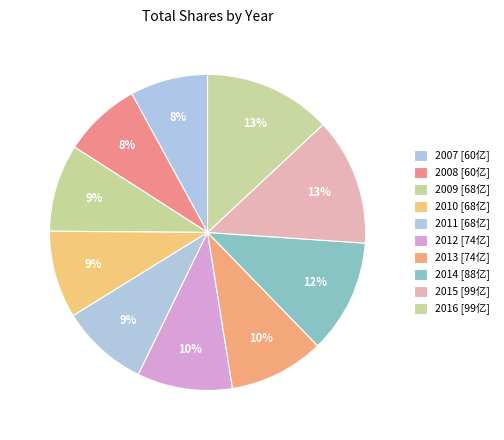

The 2009 slice represents 9% of the pie. True or false?

True